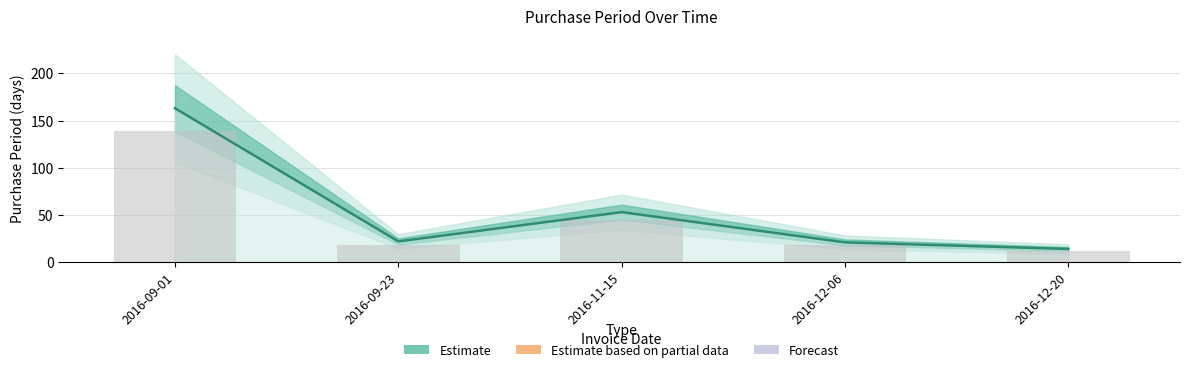

Count the number of values greater than 22.

2